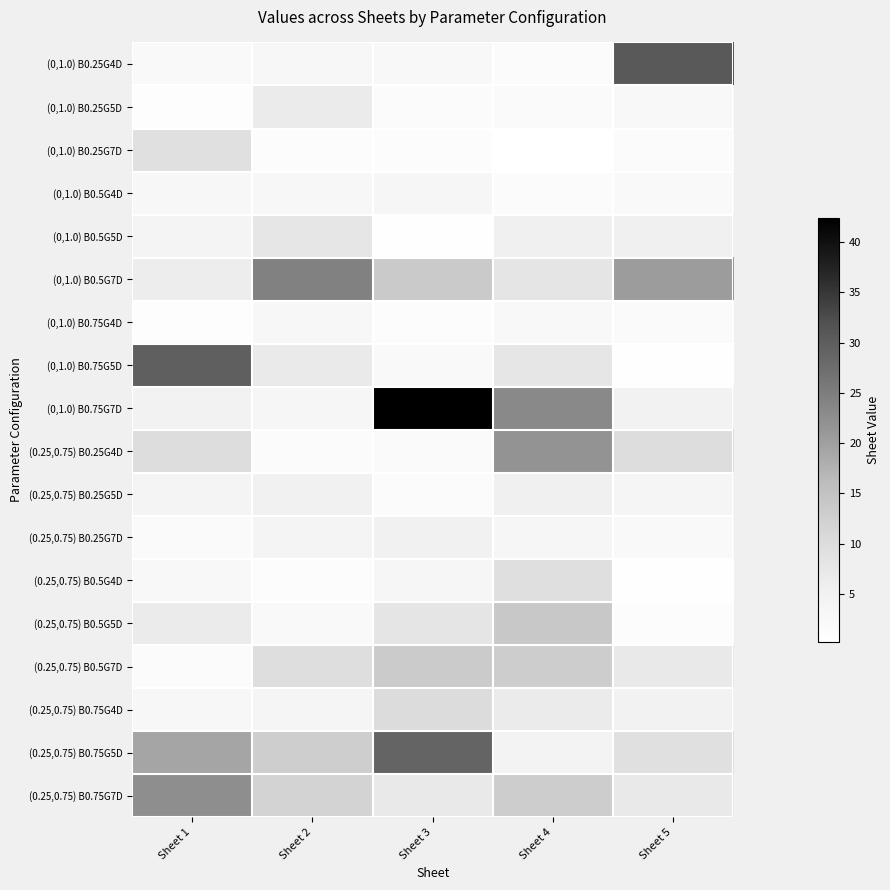

What is the difference between the highest and lowest values at Sheet 3?

41.9